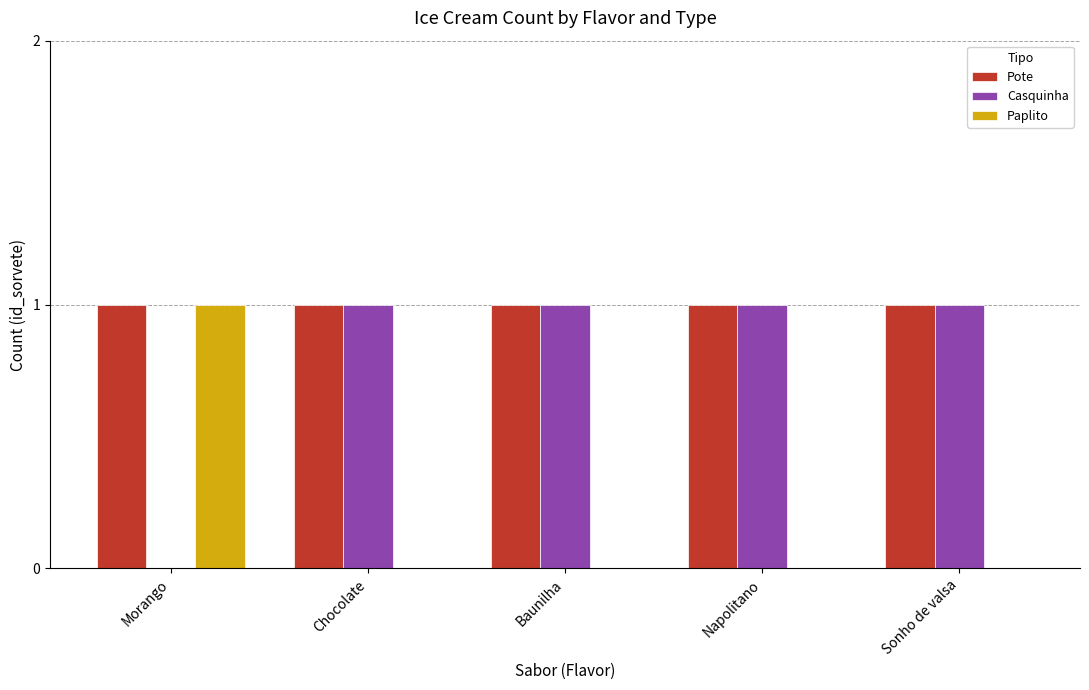

Count the number of categories in the chart.

5